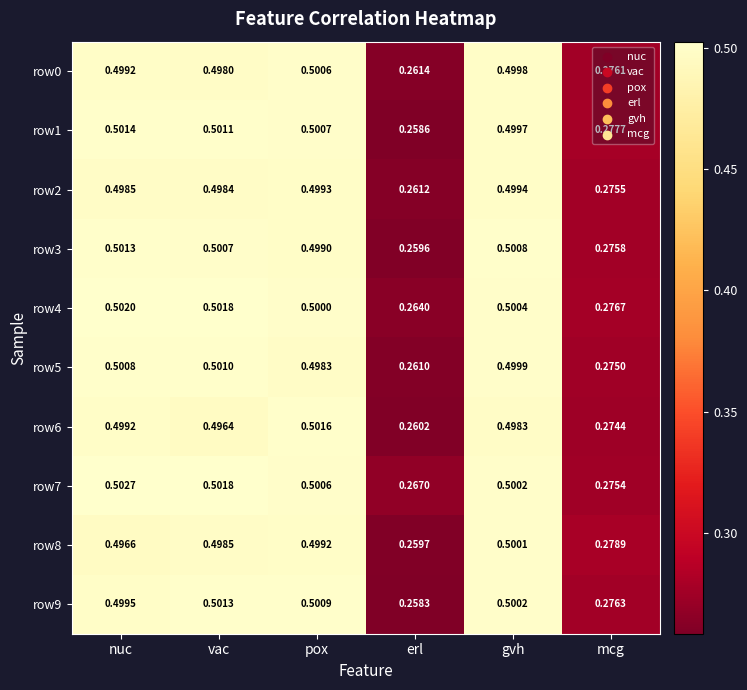

List the labels in order of row3 value, largest first.

nuc, gvh, vac, pox, mcg, erl